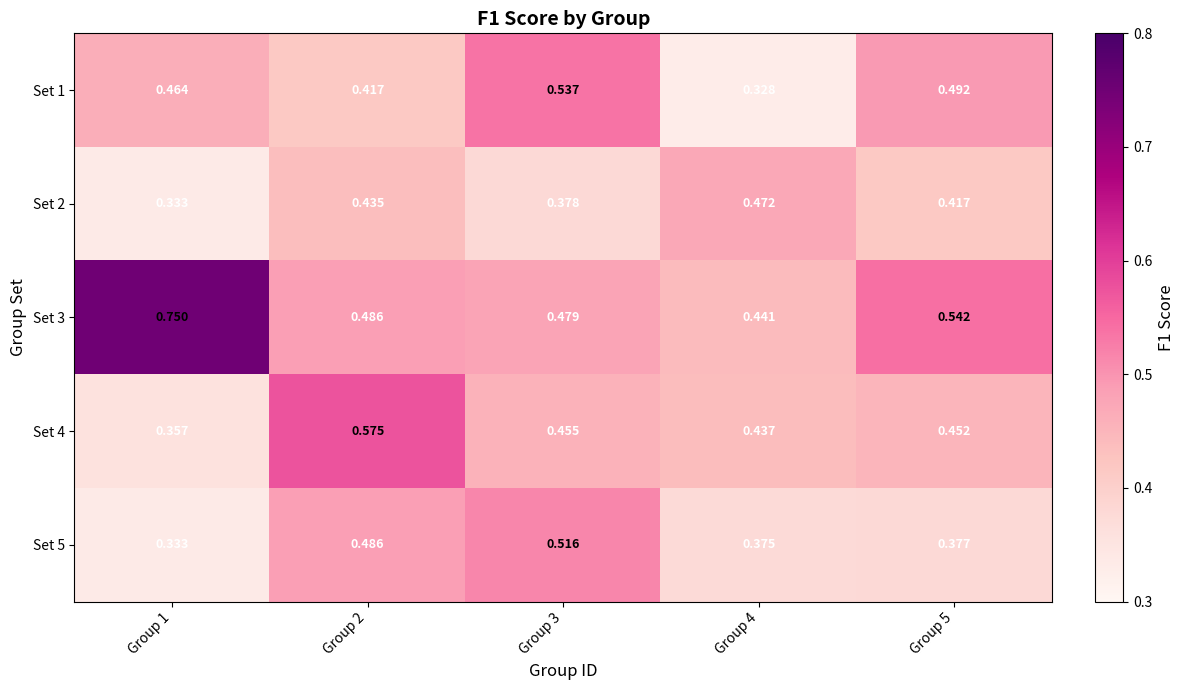

How many data points does each series have?

5